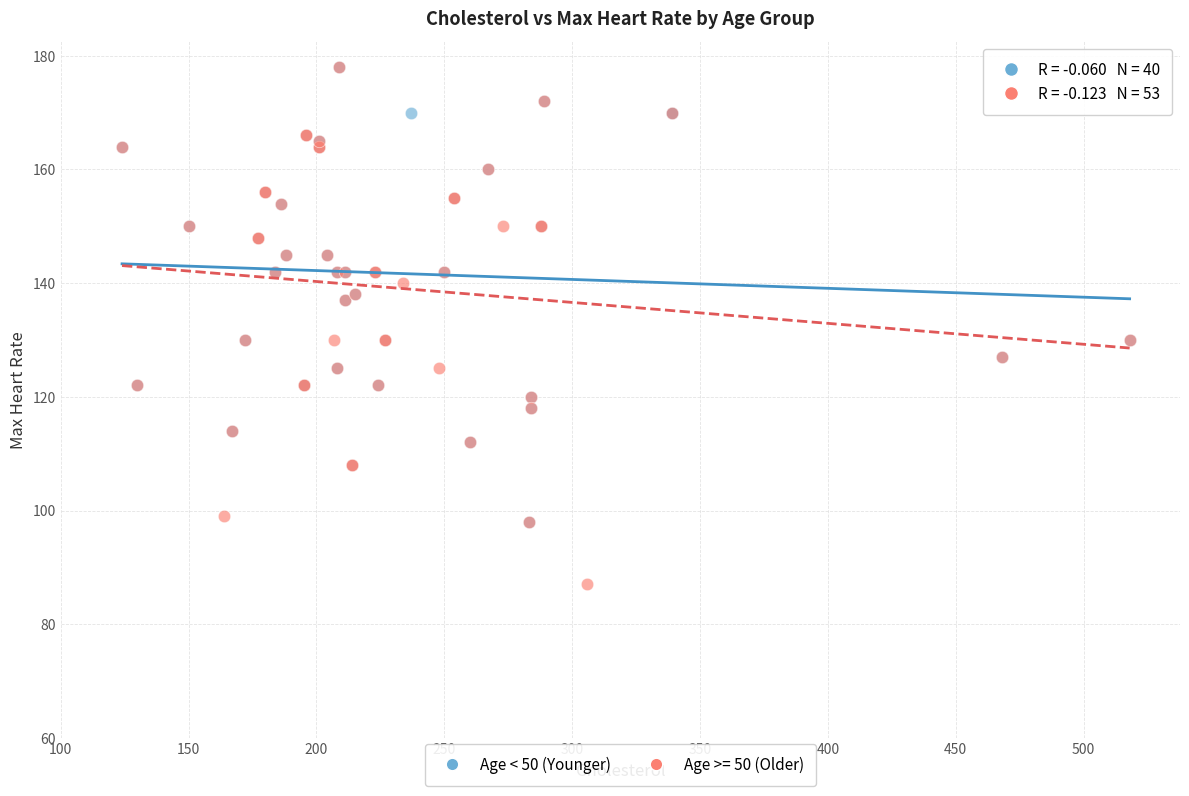

Which series reaches the minimum Y coordinate?

Age >= 50 (Older)